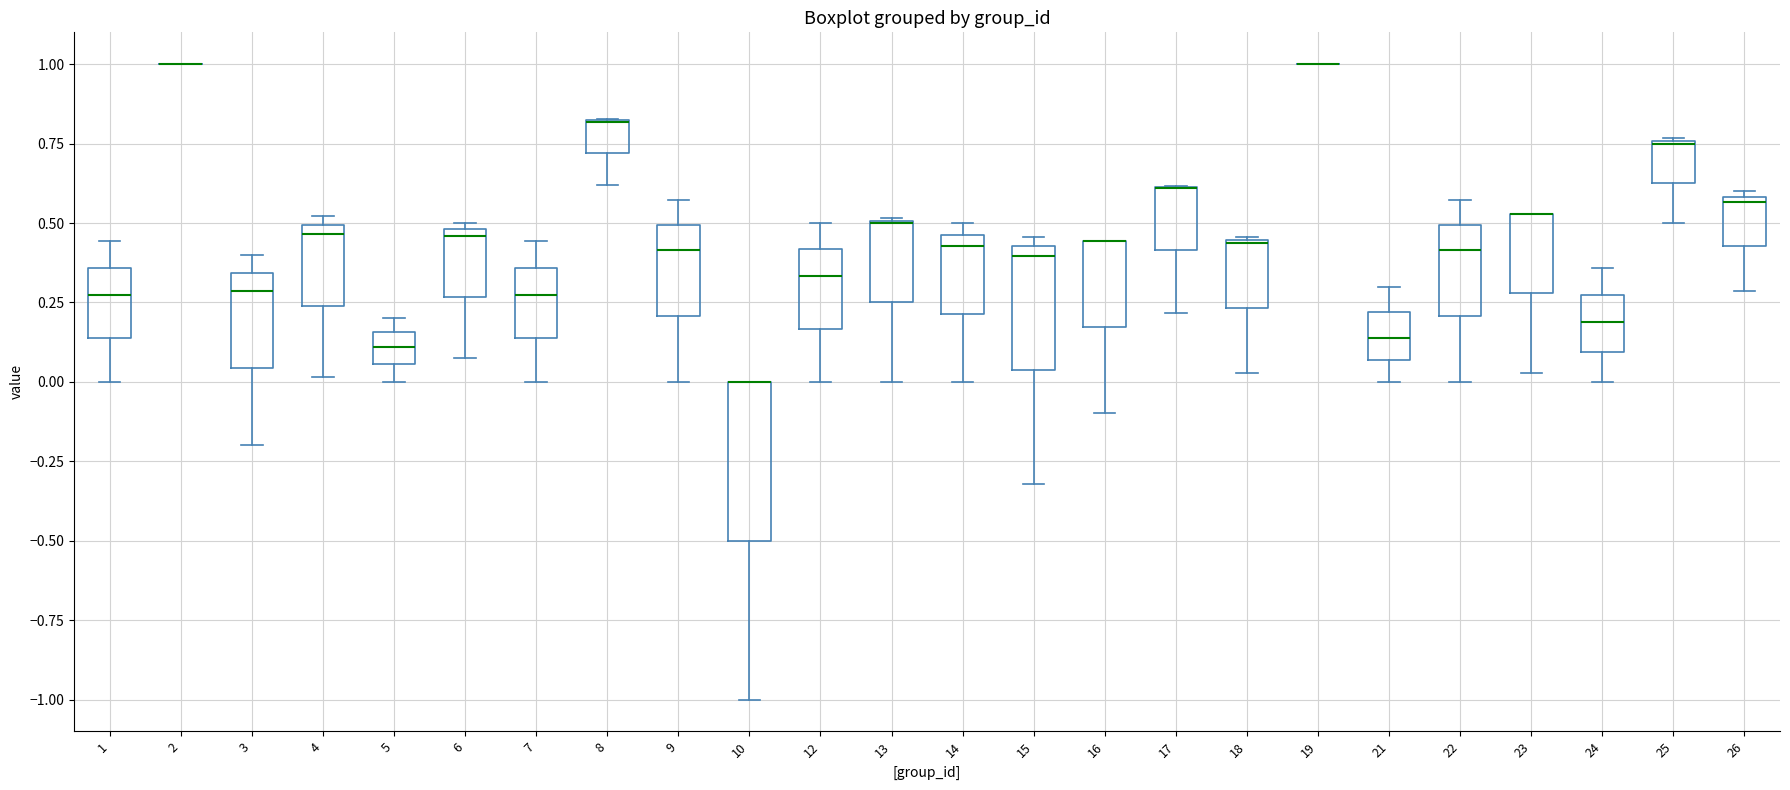

Reading left to right, transcribe this box plot: for each box, give where its median line is, the range the box spans, and where its two whiskers end, as read against the y-axis. The values are not printed on the chart, so give them approximately, as read against the axis.

1: median 0.25, box 0.15 to 0.35, whiskers 0.00 to 0.45
2: box collapsed to a line at 1.00, whiskers 1.00 to 1.00
3: median 0.30, box 0.05 to 0.35, whiskers -0.20 to 0.40
4: median 0.45, box 0.25 to 0.50, whiskers 0.00 to 0.50 (just above the box's upper edge)
5: median 0.10, box 0.05 to 0.15, whiskers 0.00 to 0.20
6: median 0.45, box 0.25 to 0.50, whiskers 0.10 to 0.50 (just above the box's upper edge)
7: median 0.25, box 0.15 to 0.35, whiskers 0.00 to 0.45
8: median 0.80 (drawn on the box's upper edge), box 0.70 to 0.80, whiskers 0.60 to 0.85
9: median 0.40, box 0.20 to 0.50, whiskers 0.00 to 0.55
10: median 0.00 (drawn on the box's upper edge), box -0.50 to 0.00, whiskers -1.00 to 0.00
12: median 0.35, box 0.15 to 0.40, whiskers 0.00 to 0.50
13: median 0.50 (drawn on the box's upper edge), box 0.25 to 0.50, whiskers 0.00 to 0.50
14: median 0.45 (just below the box's upper edge), box 0.20 to 0.45, whiskers 0.00 to 0.50
15: median 0.40, box 0.05 to 0.45, whiskers -0.30 to 0.45 (just above the box's upper edge)
16: median 0.45 (drawn on the box's upper edge), box 0.15 to 0.45, whiskers -0.10 to 0.45
17: median 0.60 (drawn on the box's upper edge), box 0.40 to 0.60, whiskers 0.20 to 0.60
18: median 0.45, box 0.25 to 0.45, whiskers 0.05 to 0.45
19: box collapsed to a line at 1.00, whiskers 1.00 to 1.00
21: median 0.15, box 0.05 to 0.20, whiskers 0.00 to 0.30
22: median 0.40, box 0.20 to 0.50, whiskers 0.00 to 0.55
23: median 0.55 (drawn on the box's upper edge), box 0.30 to 0.55, whiskers 0.05 to 0.55
24: median 0.20, box 0.10 to 0.25, whiskers 0.00 to 0.35
25: median 0.75 (drawn on the box's upper edge), box 0.65 to 0.75, whiskers 0.50 to 0.75
26: median 0.55, box 0.45 to 0.60, whiskers 0.30 to 0.60 (just above the box's upper edge)